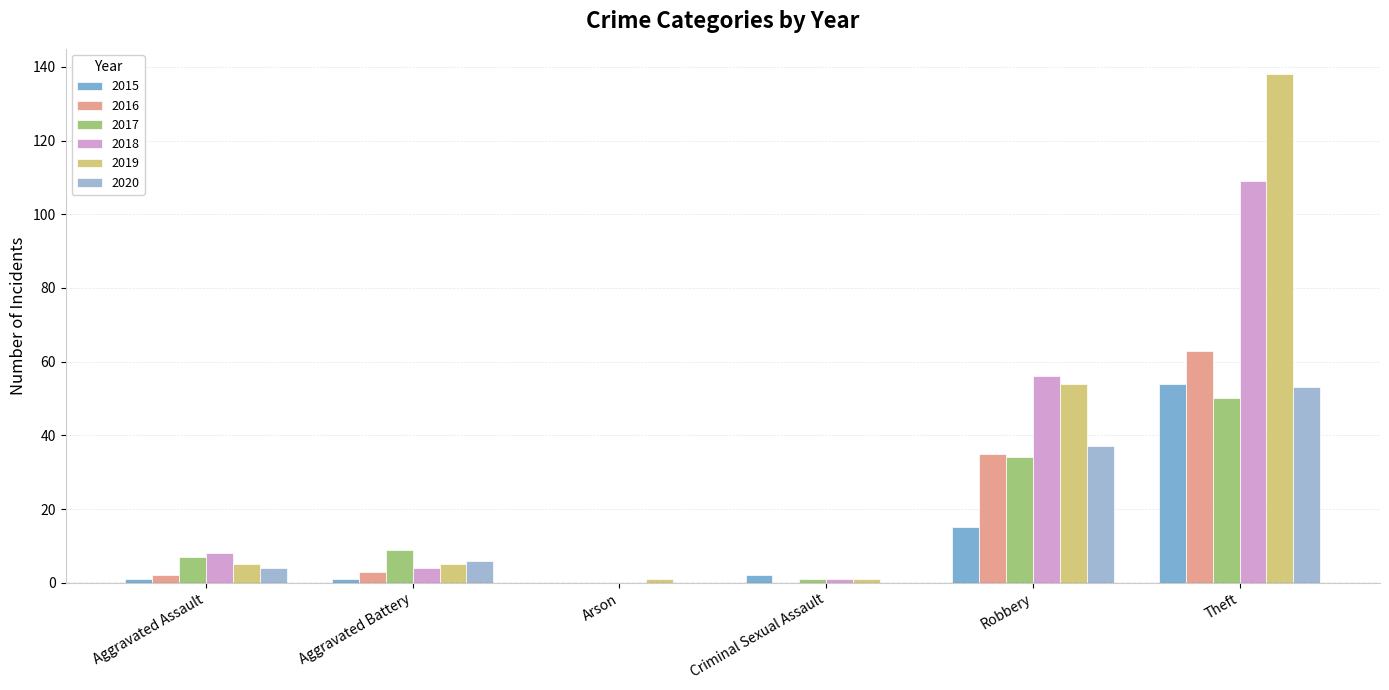

At Arson, list the series in order from smallest to largest.

2015, 2016, 2017, 2018, 2020, 2019